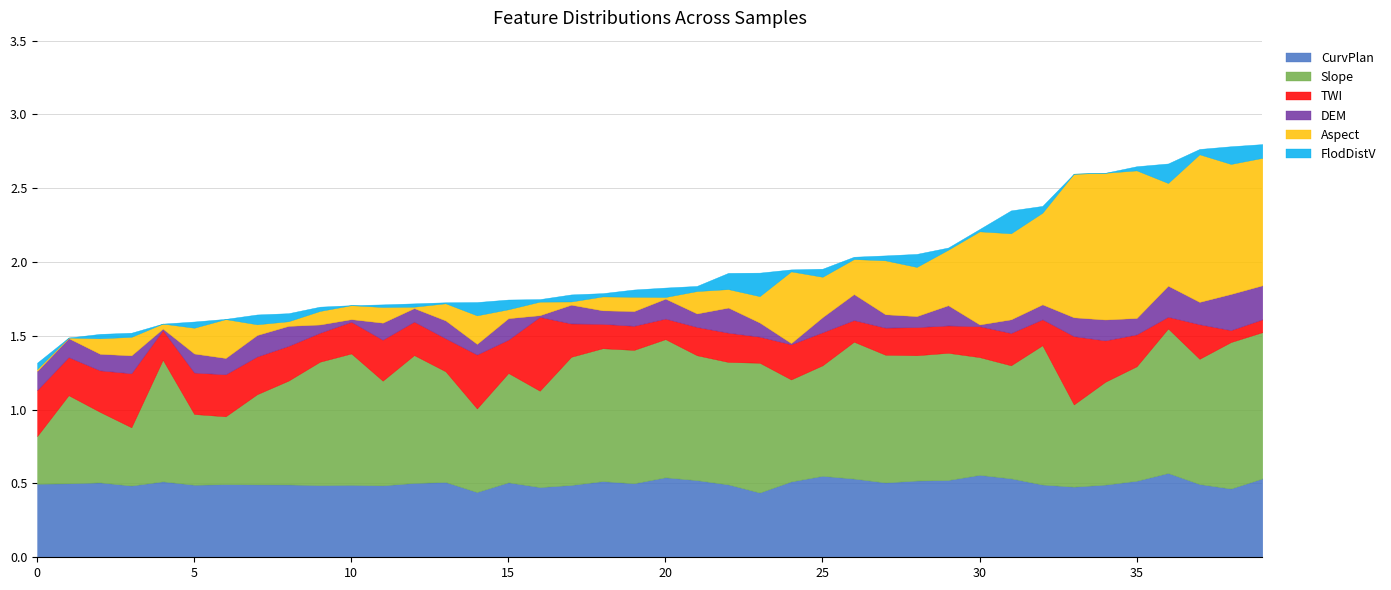

Which series changed the most between 5 and 15?

Slope